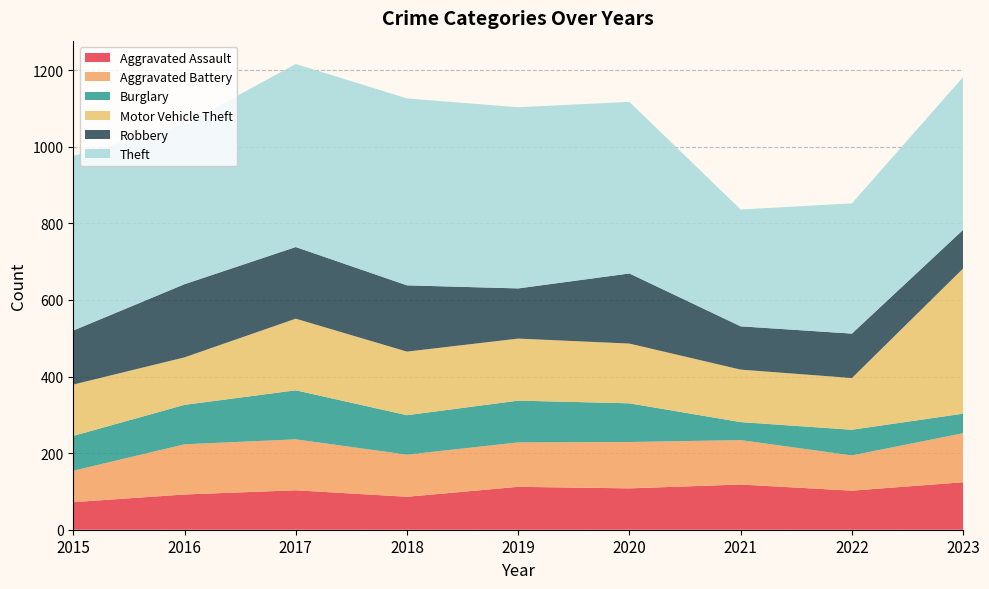

Reading right to left, what are all the values shown in this chart?

Aggravated Assault: 124	102	118	108	112	86	103	92	72
Aggravated Battery: 128	92	116	121	116	110	133	131	82
Burglary: 51	67	47	101	109	103	128	103	91
Motor Vehicle Theft: 379	135	137	156	162	166	187	124	134
Robbery: 101	116	113	183	131	173	187	191	141
Theft: 399	340	305	448	473	488	478	417	456